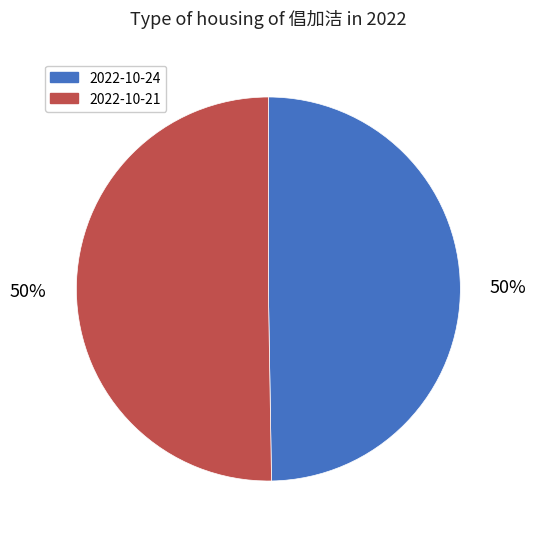

To the nearest percent, what is the average slice percentage?

50%